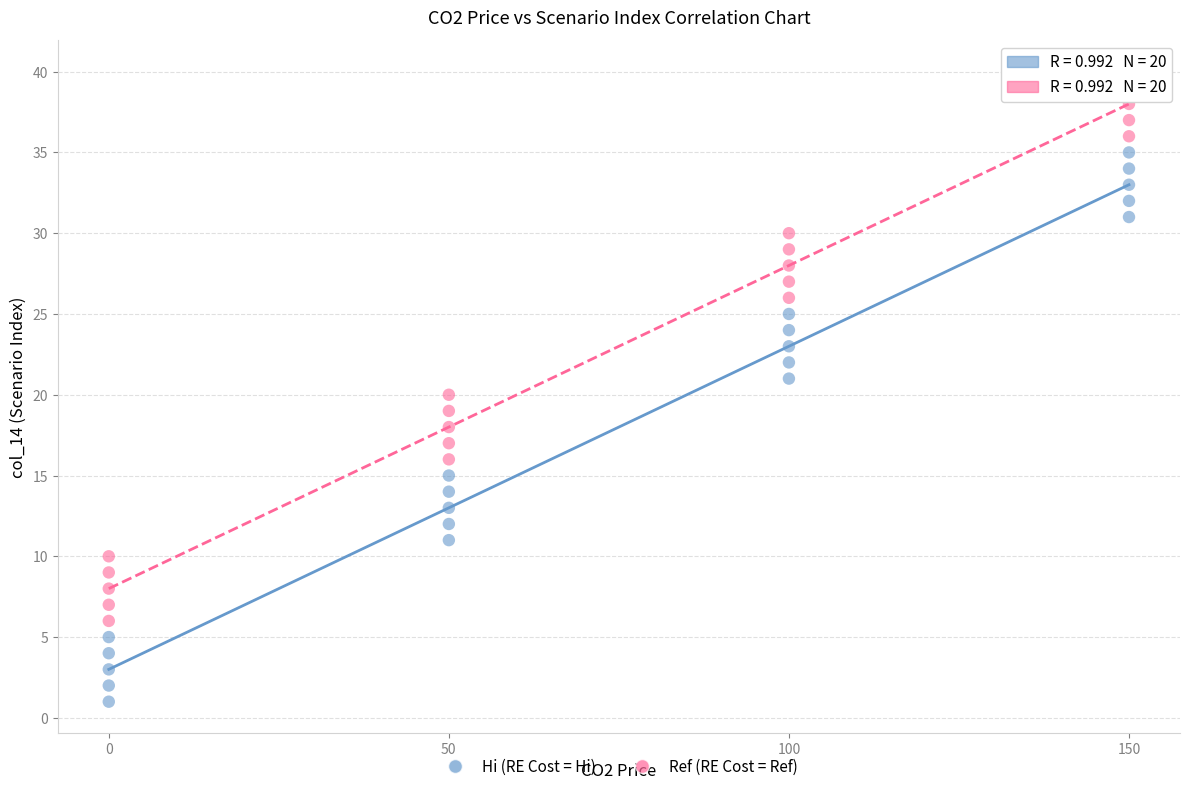

Which series contains the highest Y value?

Ref (RE Cost = Ref)